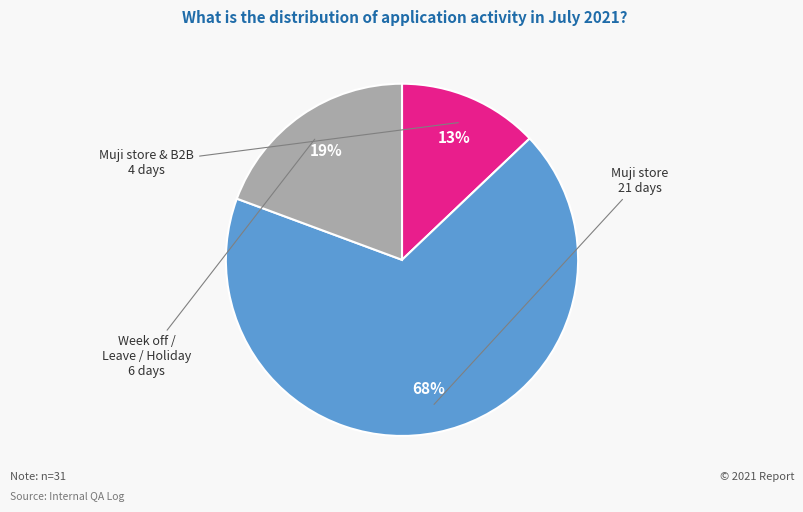

Is there any slice that represents more than half of the pie?

Yes